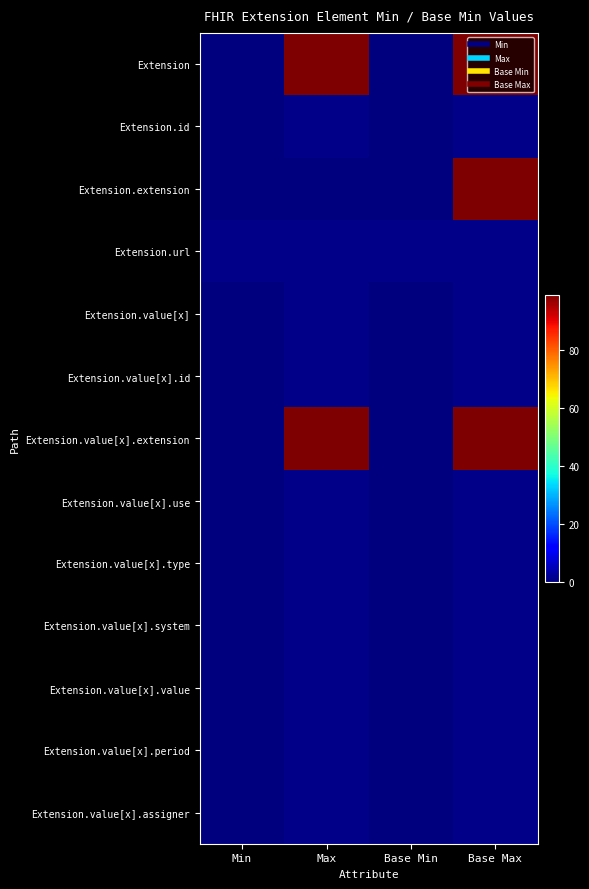

Reading left to right, what are all the values shown in this chart?

Extension: Min=0	Max=99	Base Min=0	Base Max=99
Extension.id: Min=0	Max=1	Base Min=0	Base Max=1
Extension.extension: Min=0	Max=0	Base Min=0	Base Max=99
Extension.url: Min=1	Max=1	Base Min=1	Base Max=1
Extension.value[x]: Min=0	Max=1	Base Min=0	Base Max=1
Extension.value[x].id: Min=0	Max=1	Base Min=0	Base Max=1
Extension.value[x].extension: Min=0	Max=99	Base Min=0	Base Max=99
Extension.value[x].use: Min=0	Max=1	Base Min=0	Base Max=1
Extension.value[x].type: Min=0	Max=1	Base Min=0	Base Max=1
Extension.value[x].system: Min=0	Max=1	Base Min=0	Base Max=1
Extension.value[x].value: Min=0	Max=1	Base Min=0	Base Max=1
Extension.value[x].period: Min=0	Max=1	Base Min=0	Base Max=1
Extension.value[x].assigner: Min=0	Max=1	Base Min=0	Base Max=1